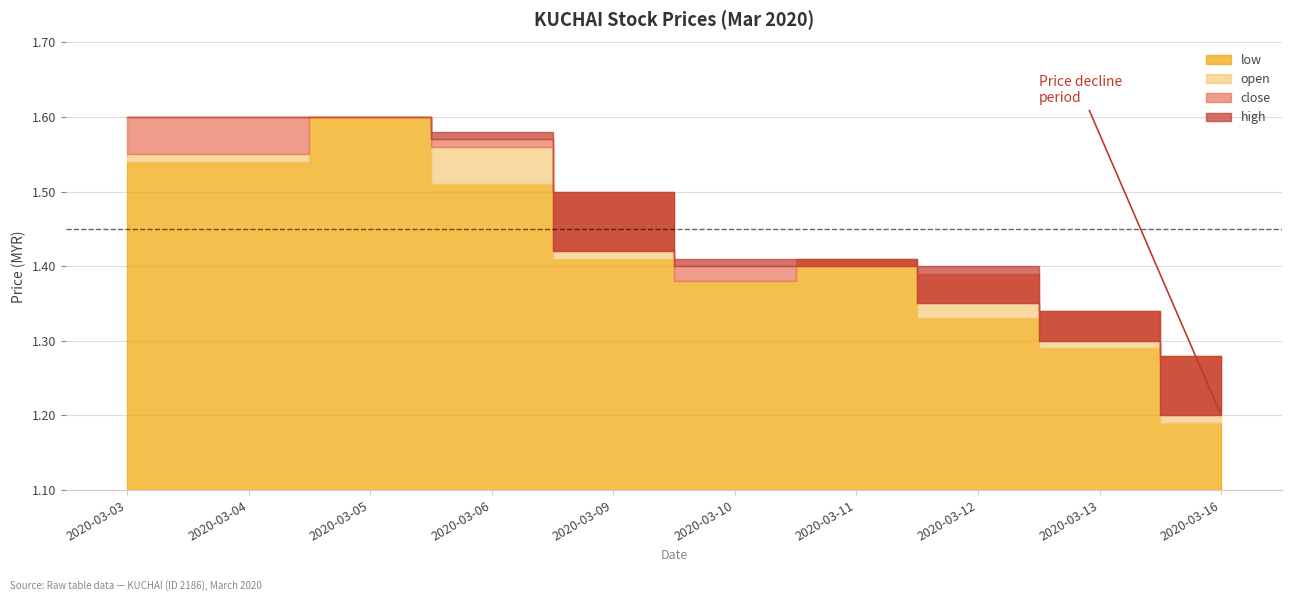

Count the close values in the range 1 to 2.

10